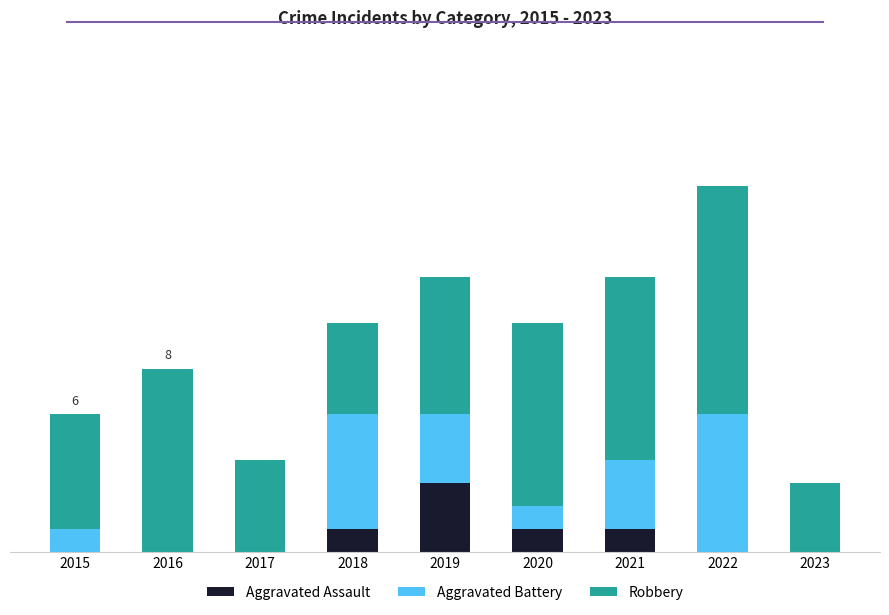

What is the sum of all Aggravated Assault values?

6